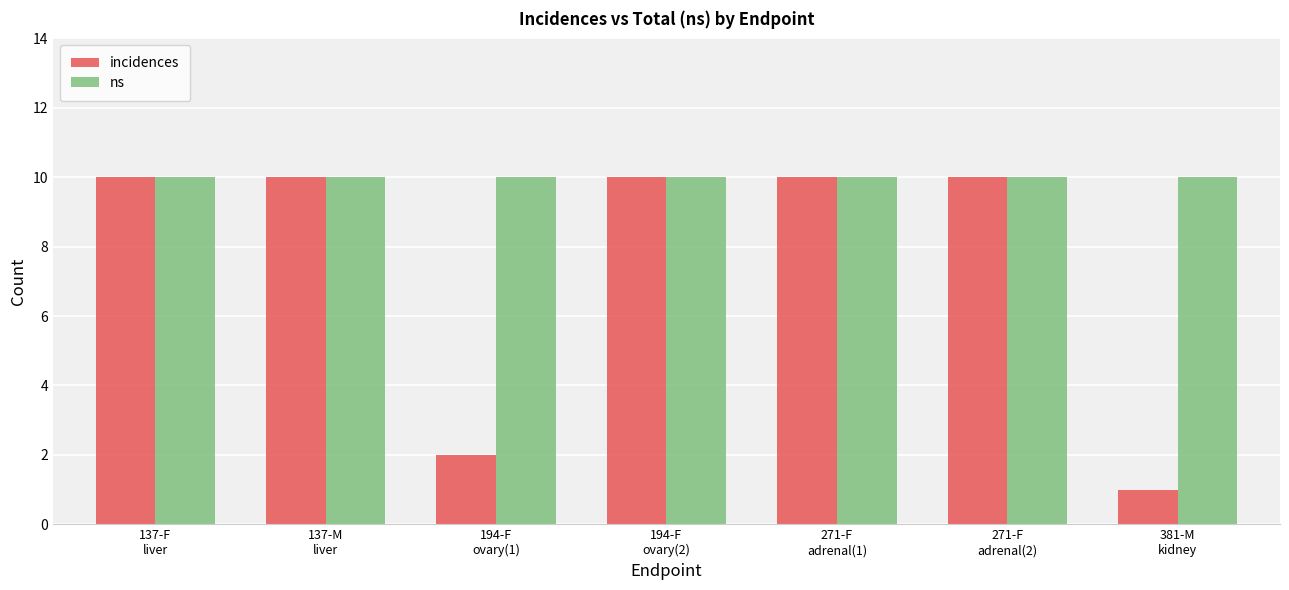

At how many categories does at least one series exceed 3?

7